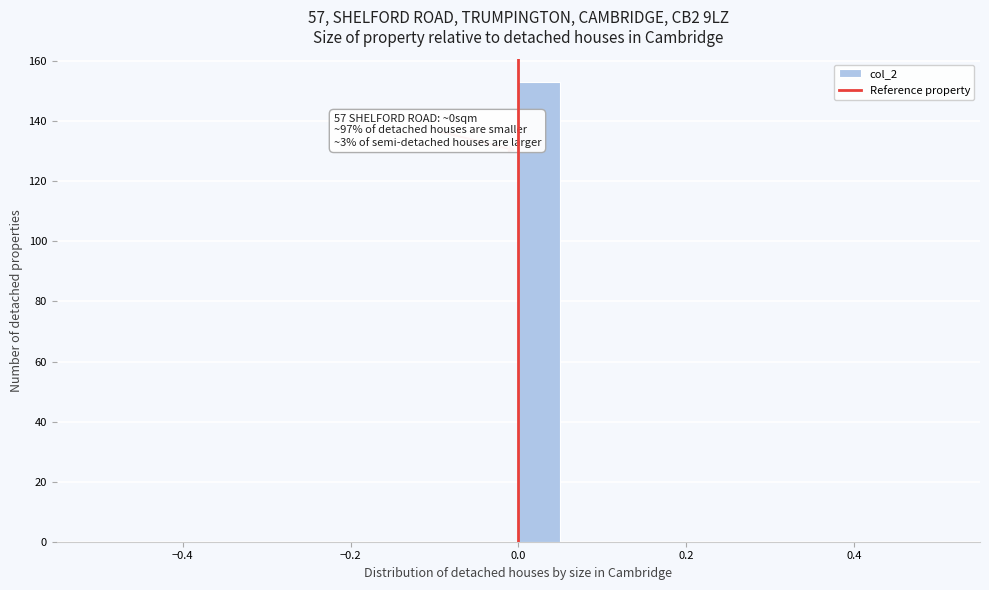

Around what value on the x-axis is the tallest bar? Give the approximate position of its centre, as read against the axis.

0.02